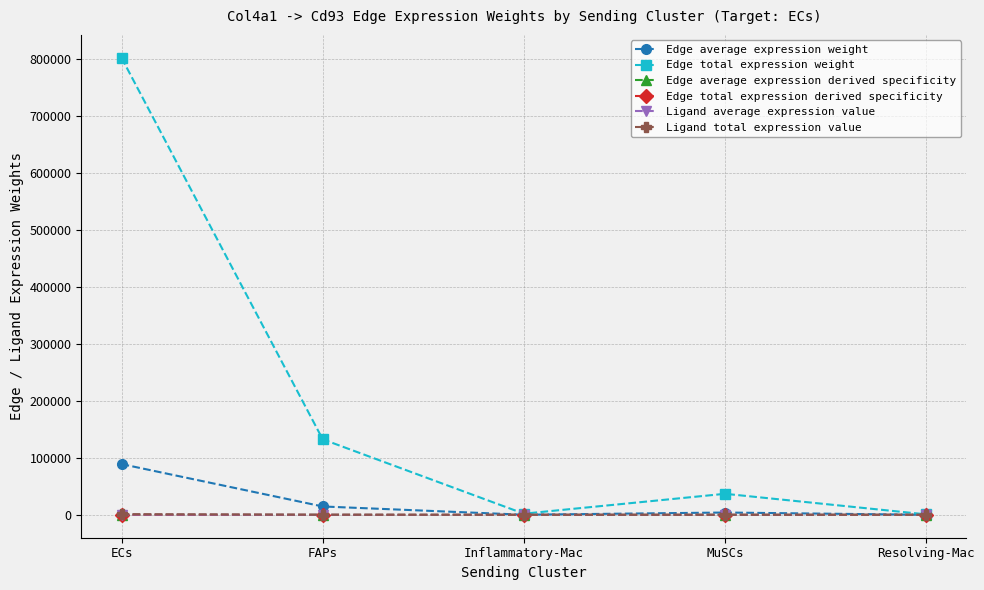

What is the total value across all series at ECs?

892630.1